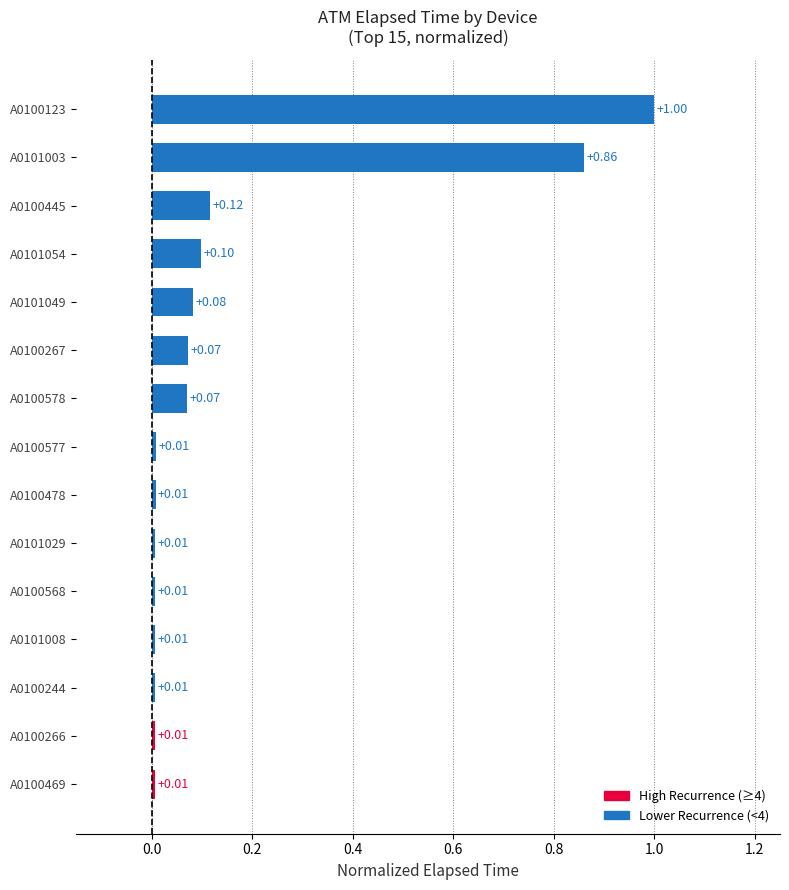

Which has a higher value, A0100445 or A0100478?

A0100445